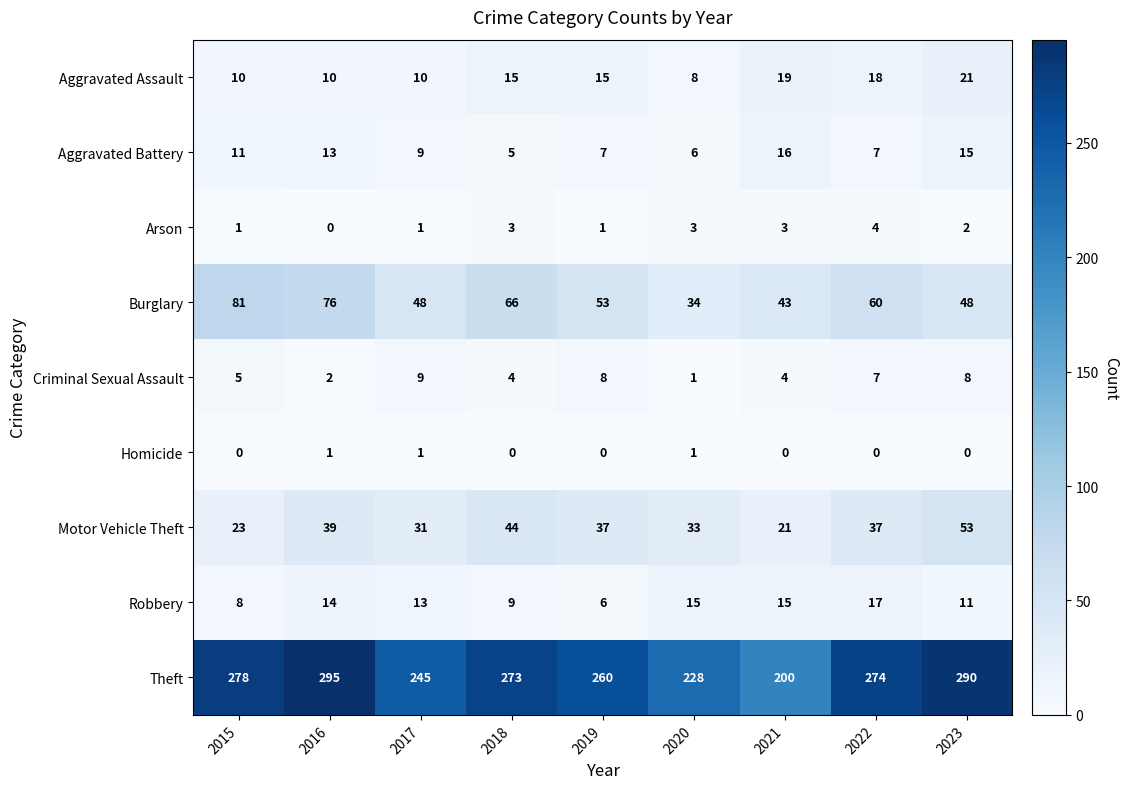

At how many categories does at least one series exceed 188?

9